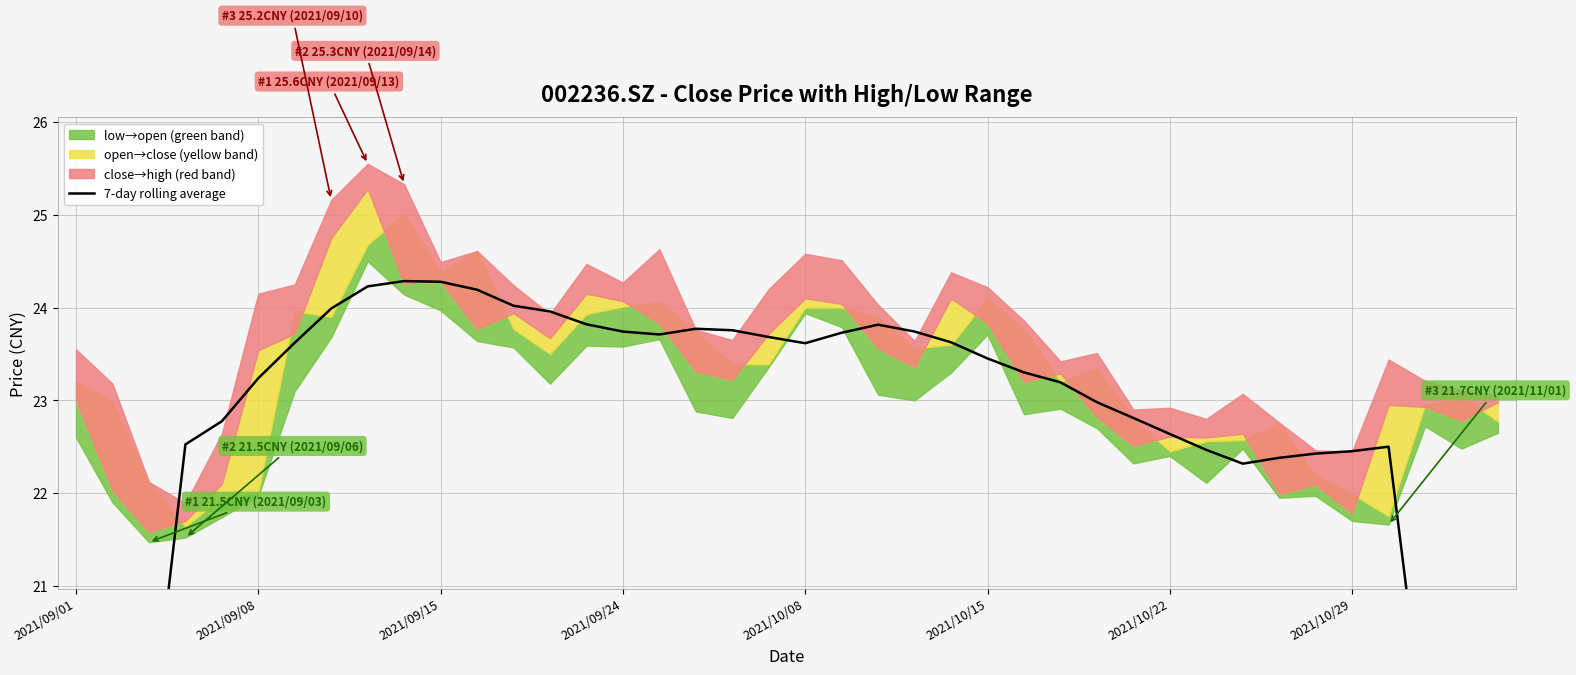

True or false: the data shows 12.7 at 26.

False